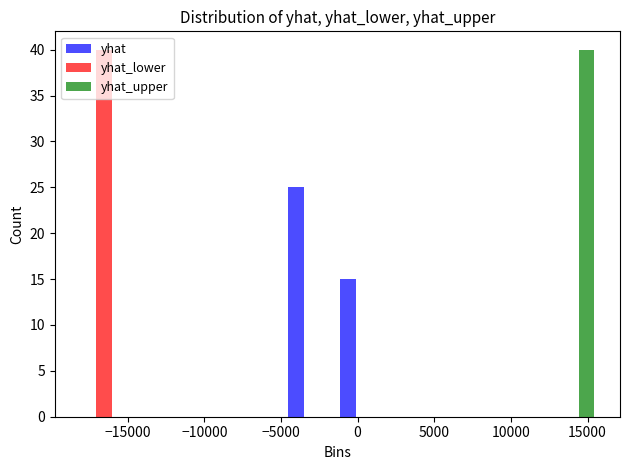

In the yhat_upper series, which range on the x-axis has the tallest bar?

12000 to 15500